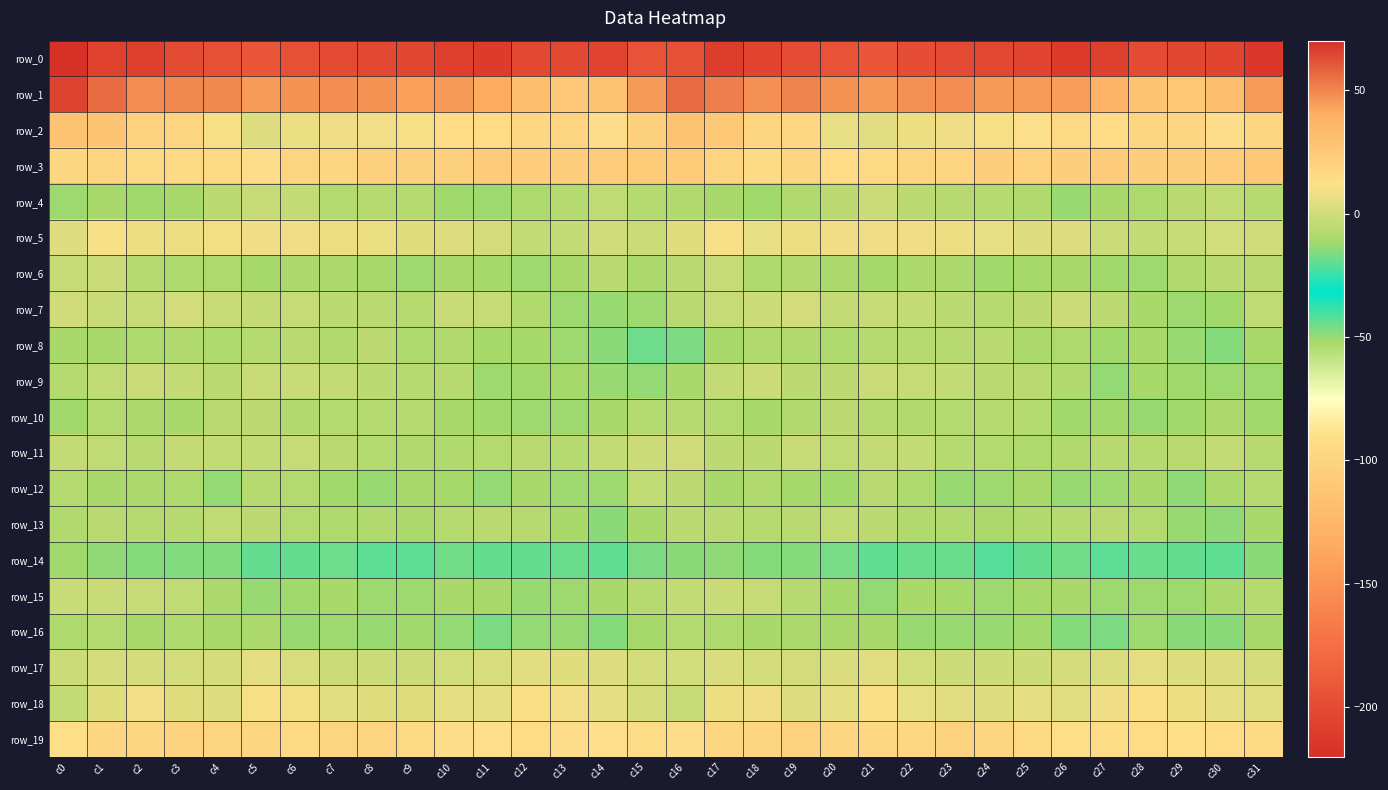

How many values in the row_3 series are below 20?

15